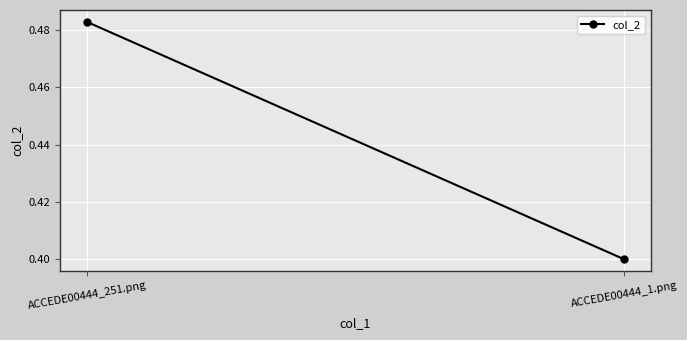

Reading left to right, what are all the values shown in this chart?

ACCEDE00444_251.png=0.5	ACCEDE00444_1.png=0.4